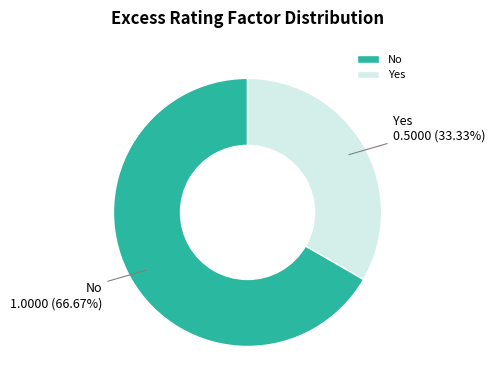

Count the number of slices in the pie.

2